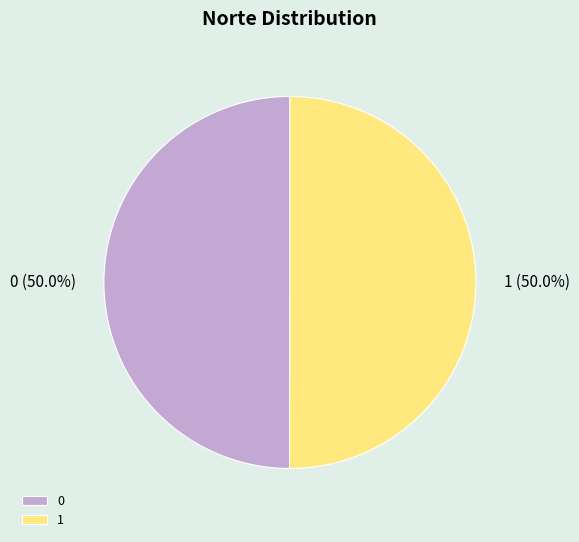

How many segments does this pie chart have?

2